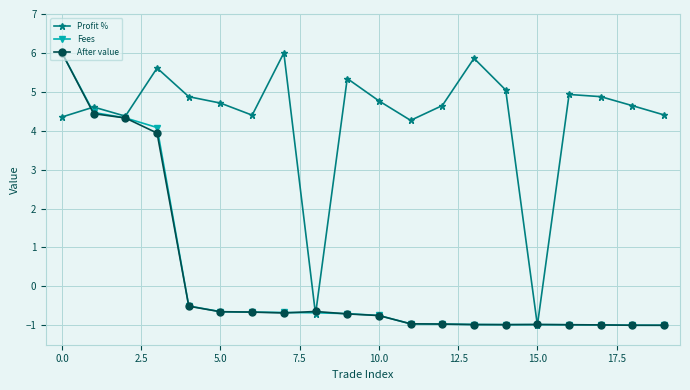

At how many categories does at least one series exceed 1?

18